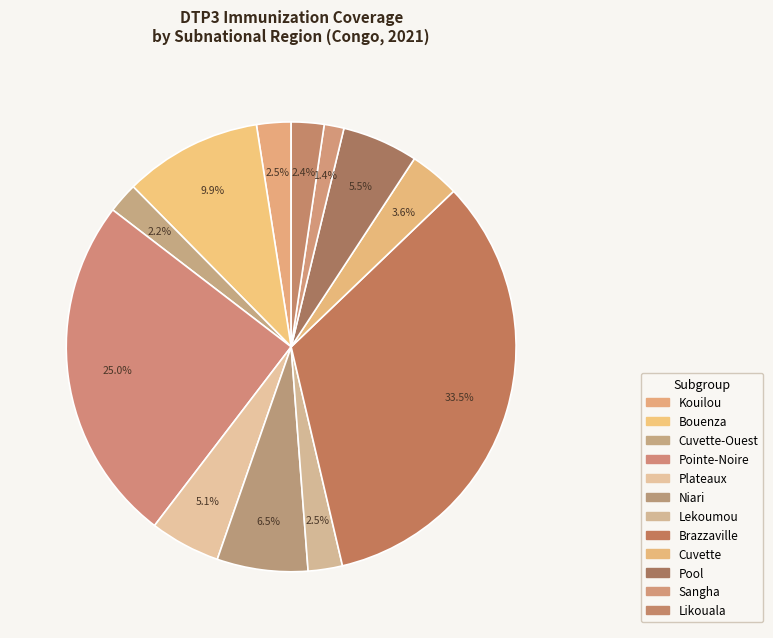

What is the largest slice in the pie chart?

Brazzaville